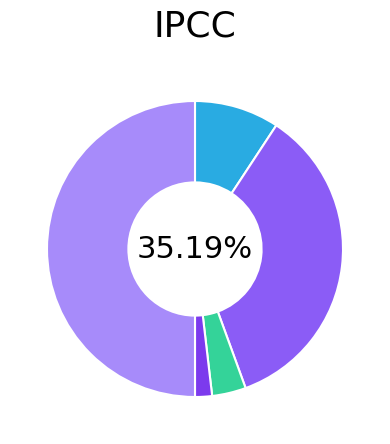

Count the number of slices in the pie.

5